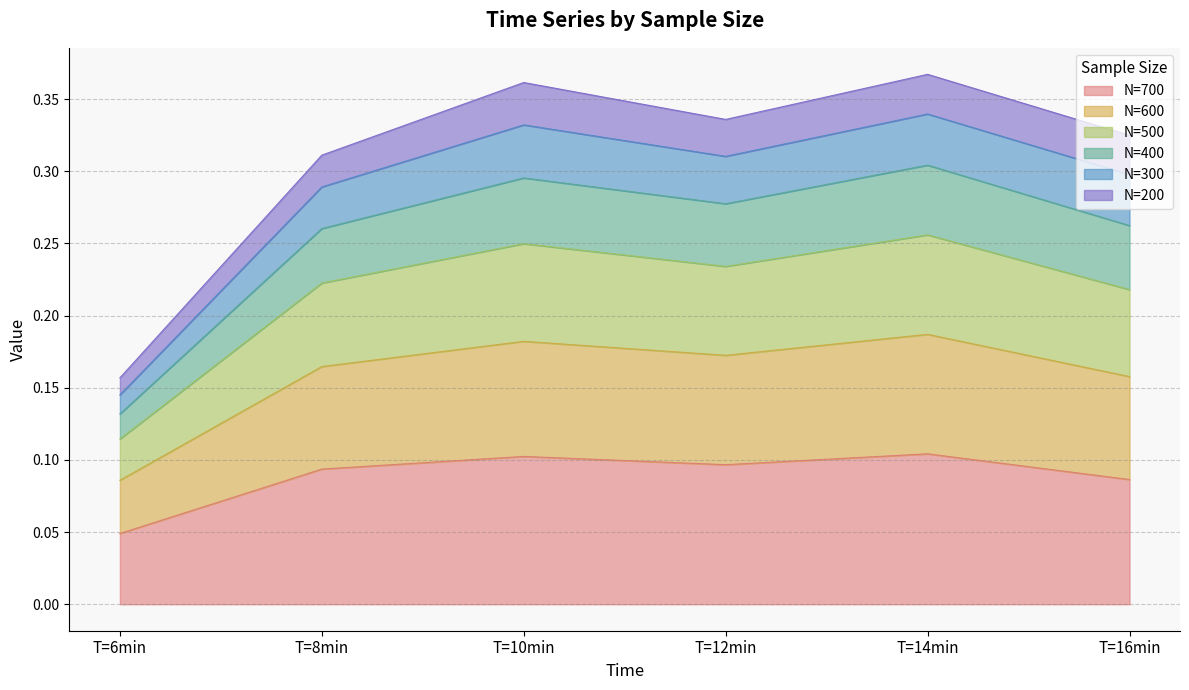

Which category has the lowest value in the N=700 series?

T=6min